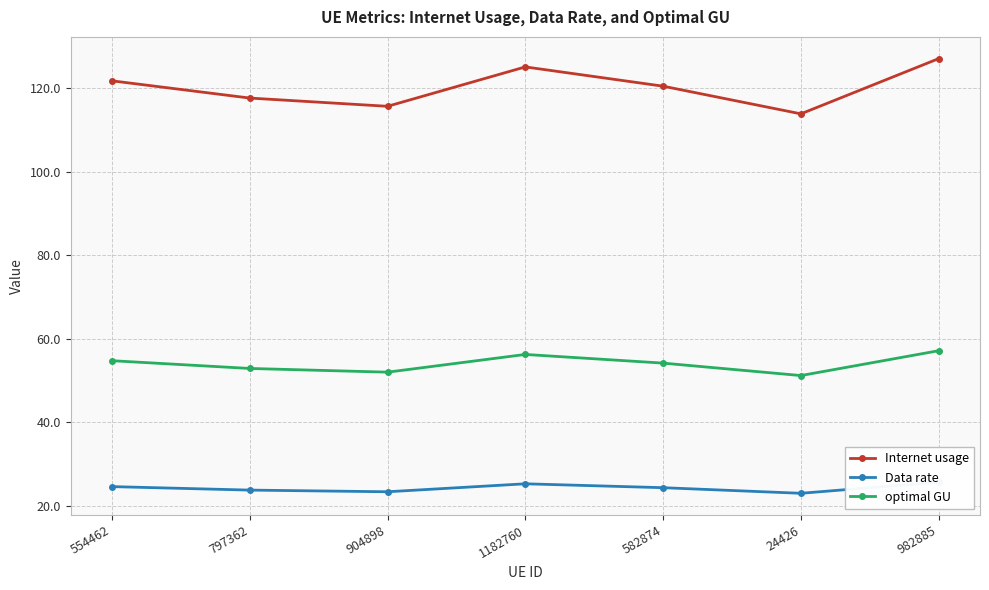

At which label does optimal GU reach its peak?

982885